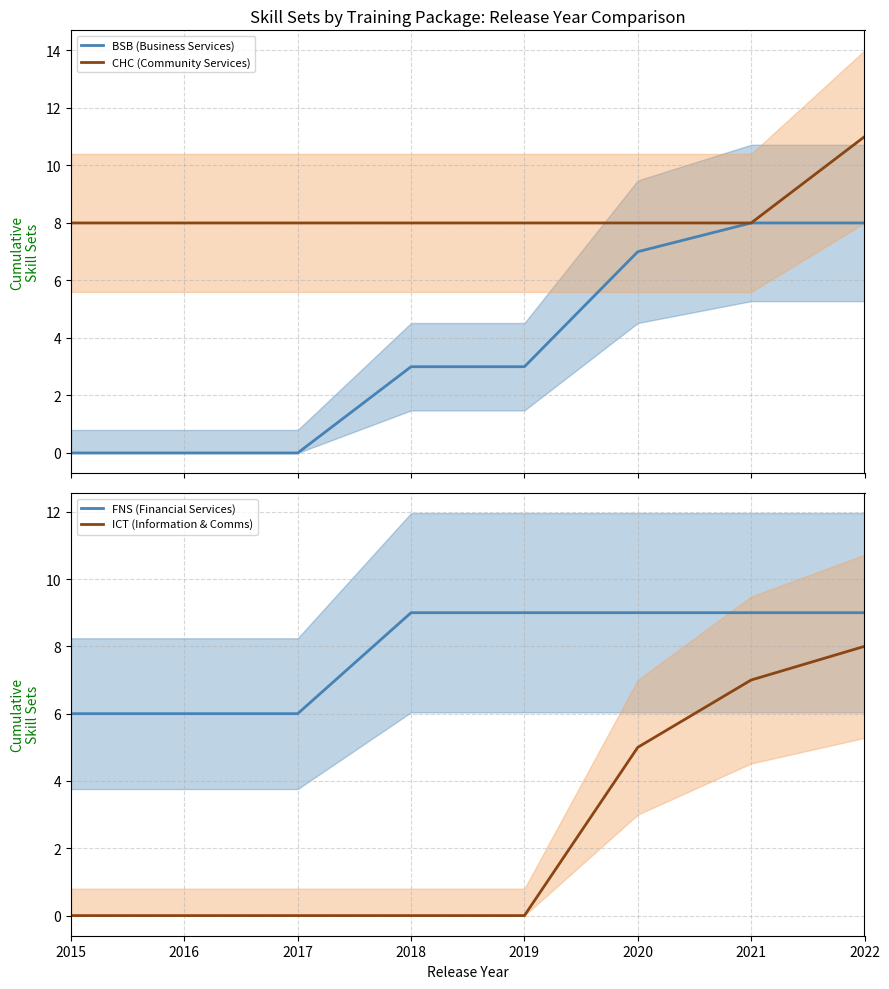

Reading left to right, what are all the values shown in this chart?

BSB (Business Services): 2015=0	2016=0	2017=0	2018=3	2019=3	2020=7	2021=8	2022=8
CHC (Community Services): 2015=8	2016=8	2017=8	2018=8	2019=8	2020=8	2021=8	2022=11
FNS (Financial Services): 2015=6	2016=6	2017=6	2018=9	2019=9	2020=9	2021=9	2022=9
ICT (Information & Comms): 2015=0	2016=0	2017=0	2018=0	2019=0	2020=5	2021=7	2022=8